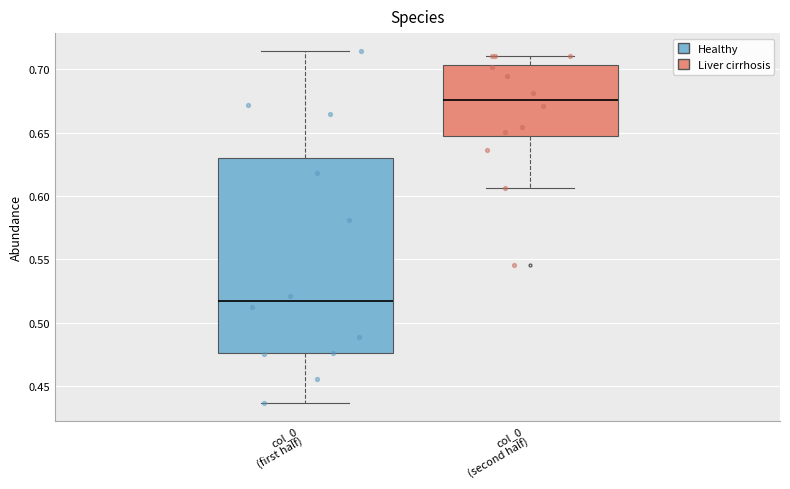

Reading left to right, transcribe this box plot: for each box, give where its median line is, the range the box spans, and where its two whiskers end, as read against the y-axis. The values are not printed on the chart, so give them approximately, as read against the axis.

col_0 (first half): median 0.515, box 0.475 to 0.630, whiskers 0.435 to 0.715
col_0 (second half): median 0.675, box 0.645 to 0.705, whiskers 0.605 to 0.710